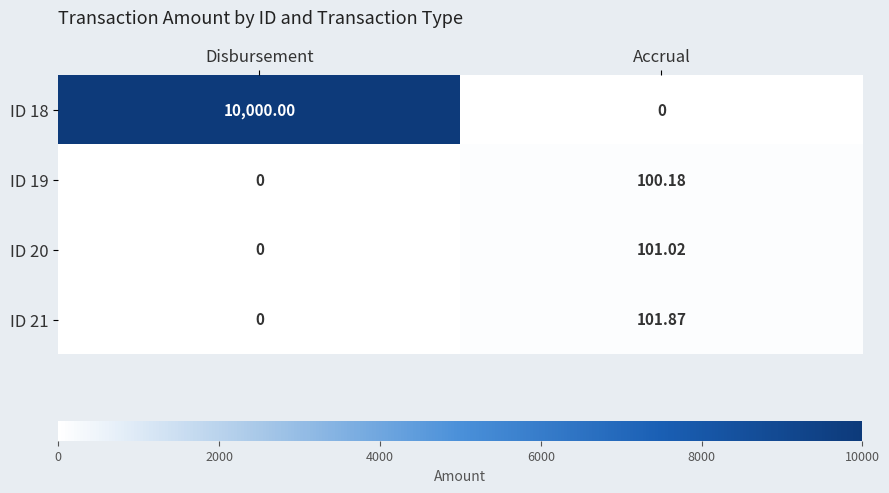

How many series are shown in this chart?

4